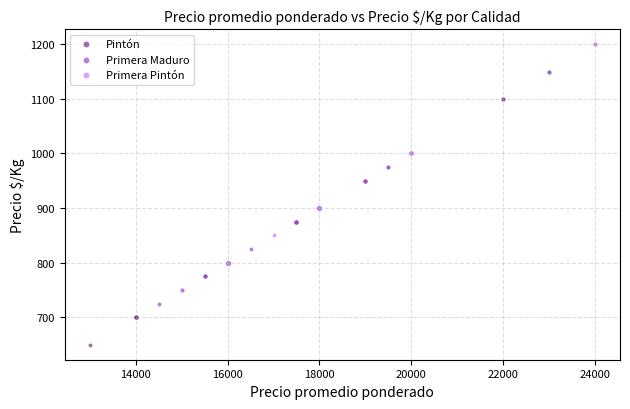

Which series contains the highest Y value?

Primera Pintón